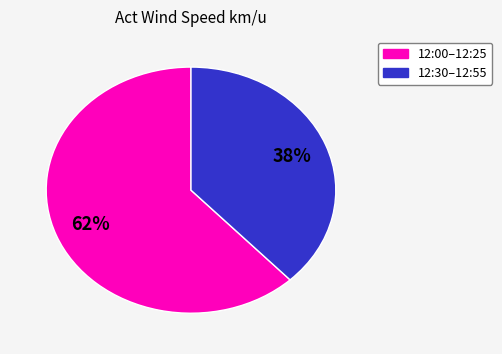

Is there a majority slice in this chart?

Yes